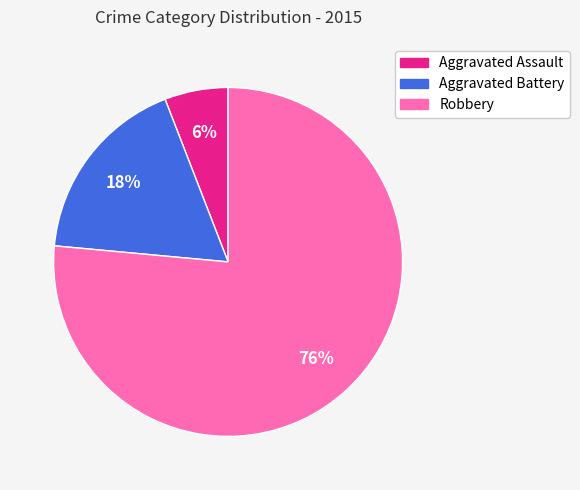

Which slice is the largest?

Robbery